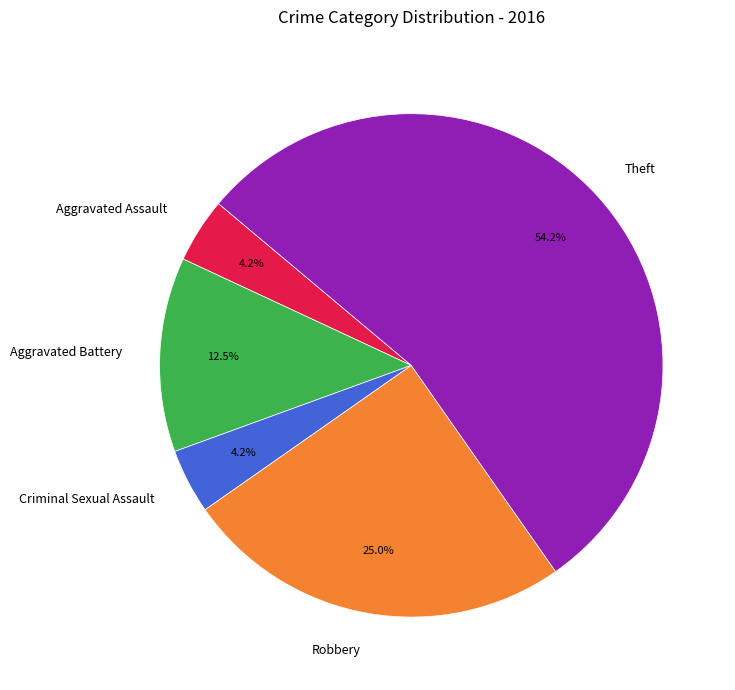

Combined, what portion of the pie is Criminal Sexual Assault and Robbery?

29.2%